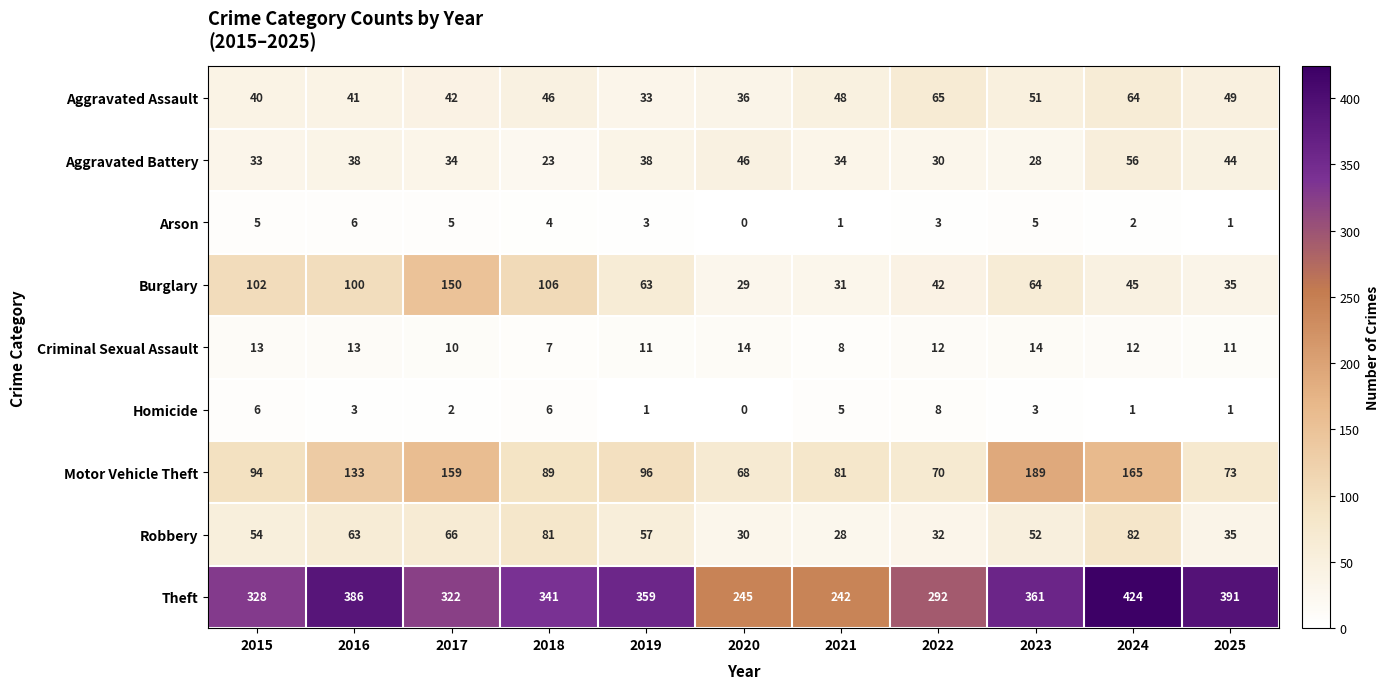

What is the sum of the Criminal Sexual Assault values at 2015 and 2017?

23